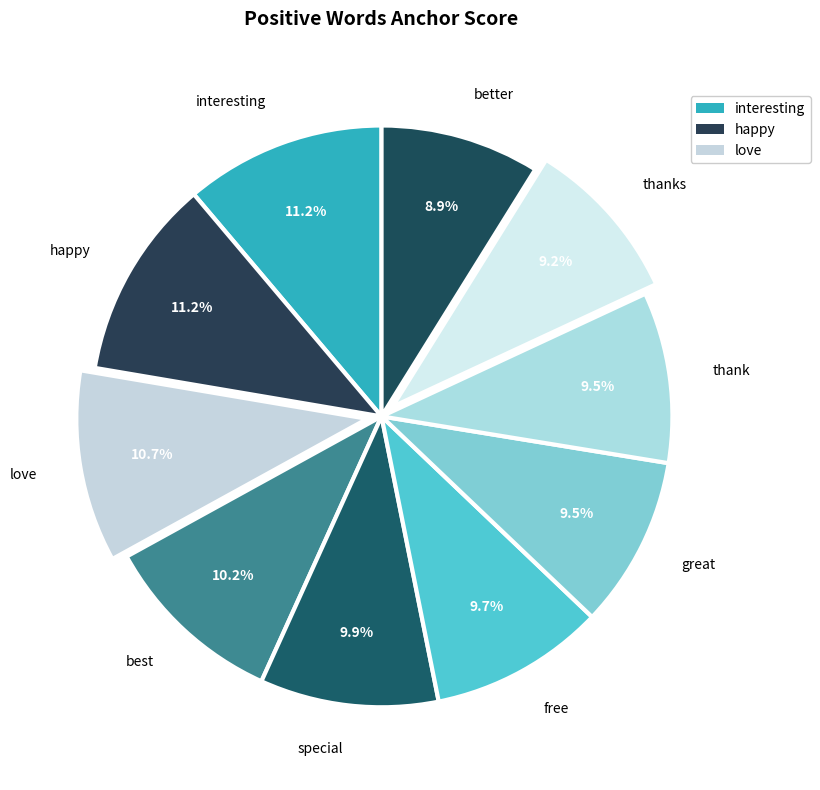

What percentage is the better slice, to the nearest percent?

9%